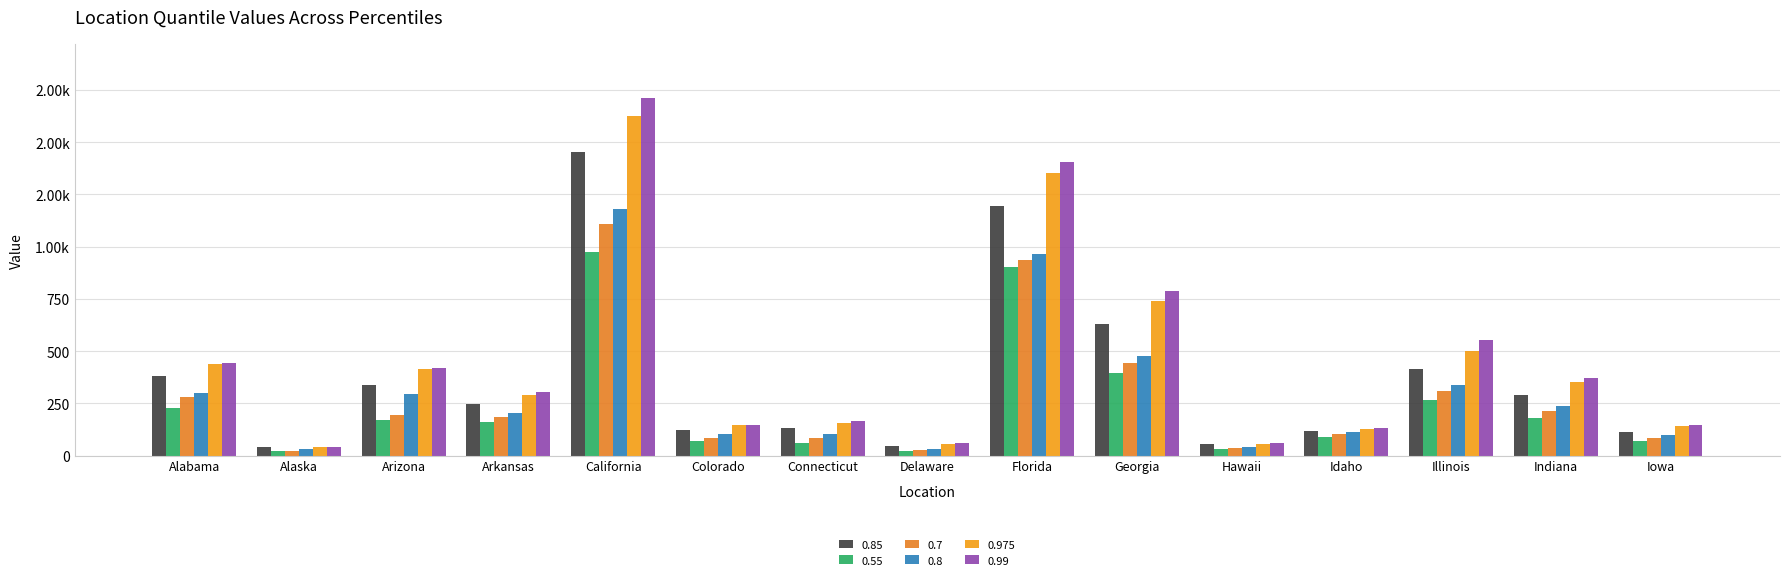

Are the bars grouped side by side (vs. stacked)?

Yes